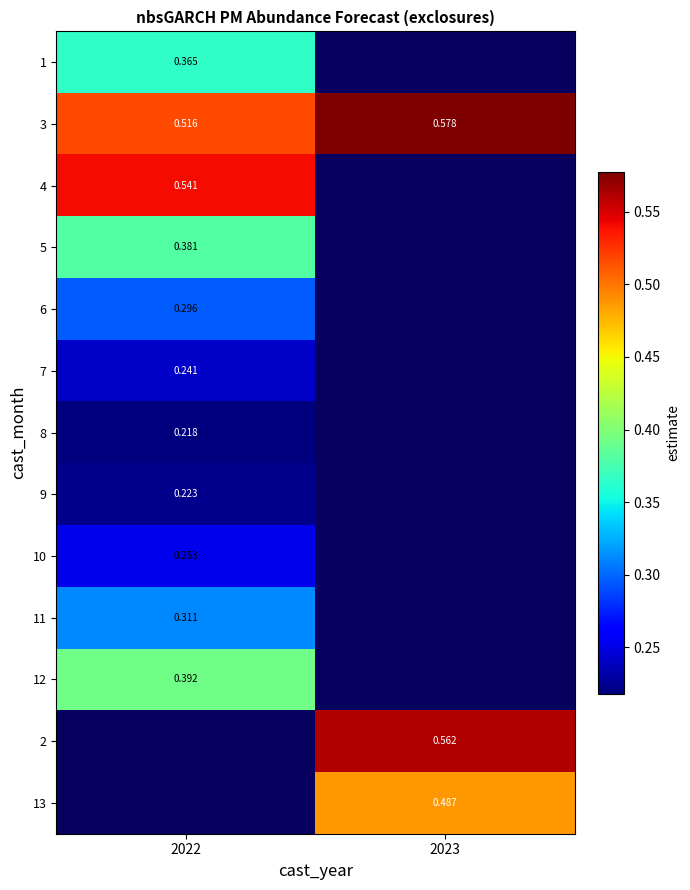

Which category has the highest value across all series?

2023